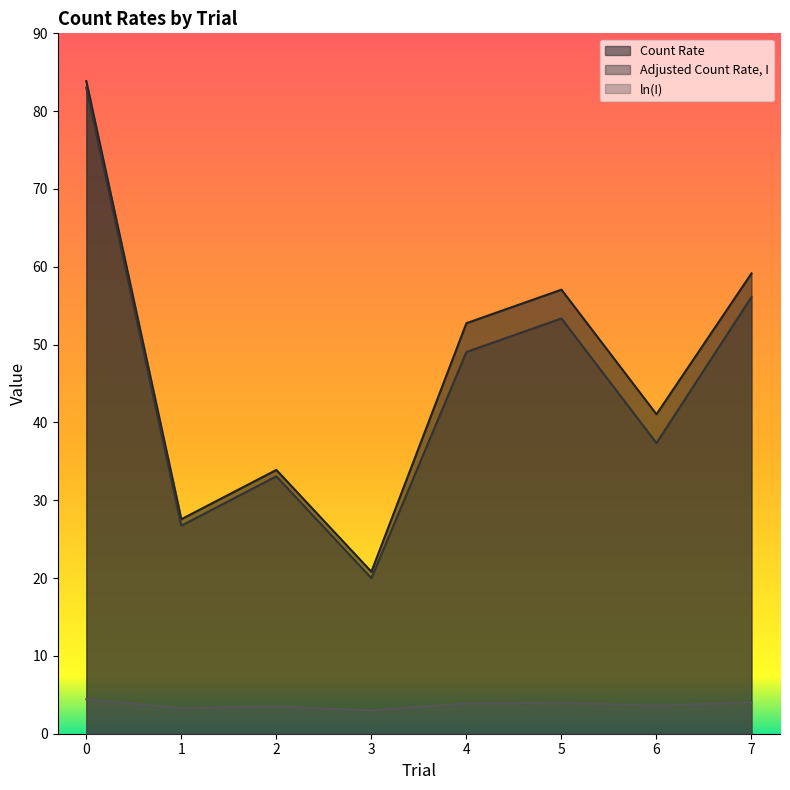

What is the value of the ln(I) point at the 4th from the left?

3.0